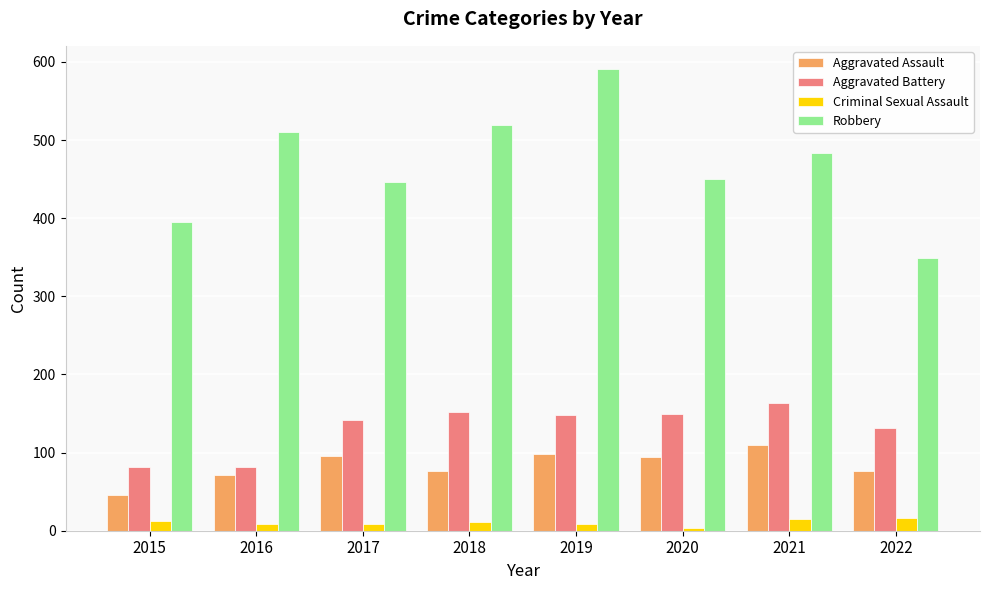

At which label does Robbery reach its peak?

2019